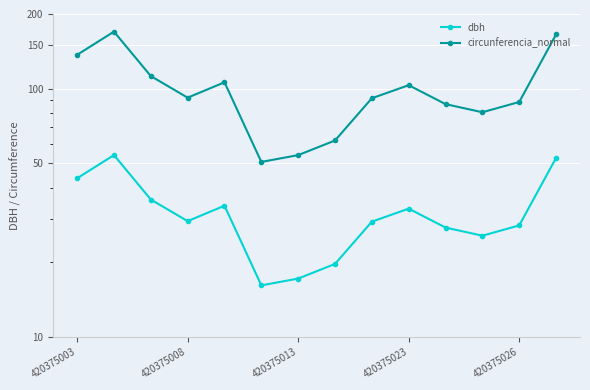

At which category does the chart reach its minimum across all series?

5